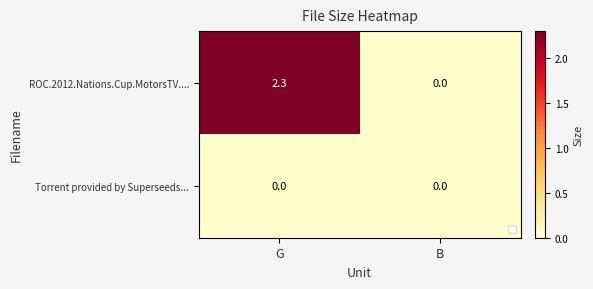

At how many categories does at least one series exceed 2?

1